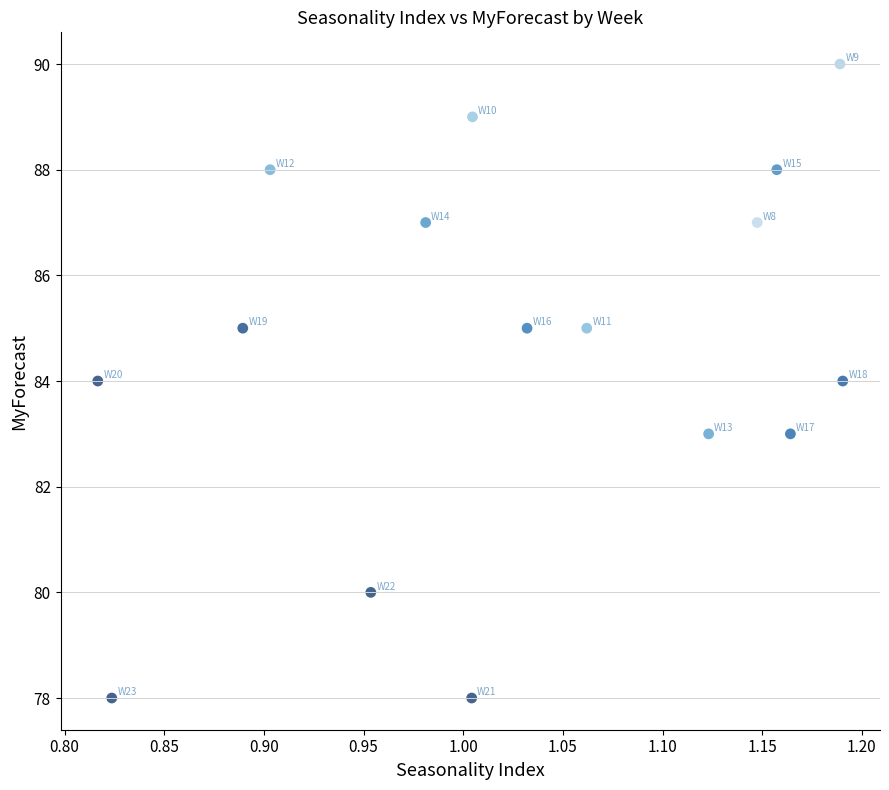

How many data points are displayed?

16